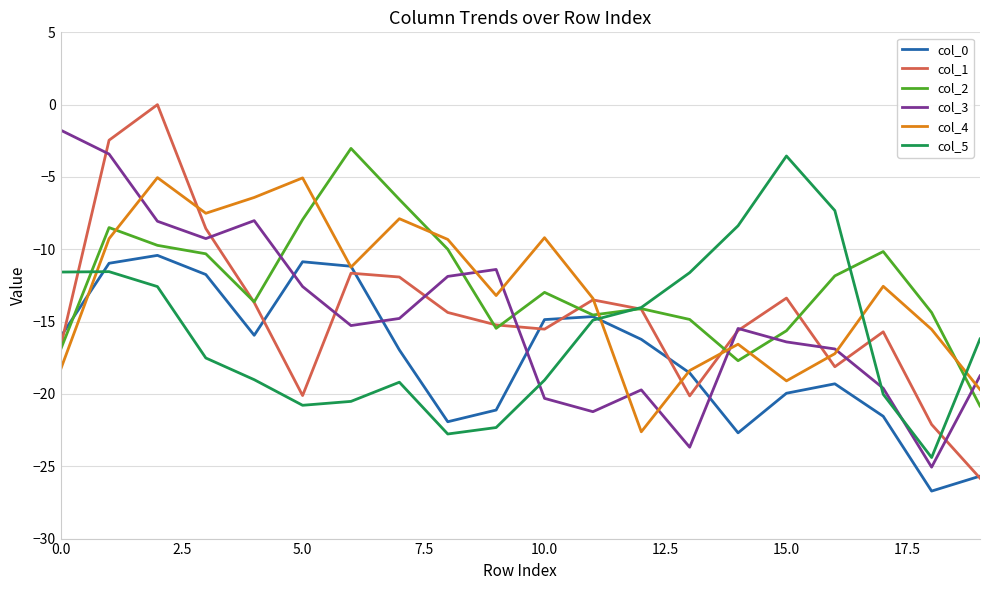

What is the maximum value for col_5?

-3.5